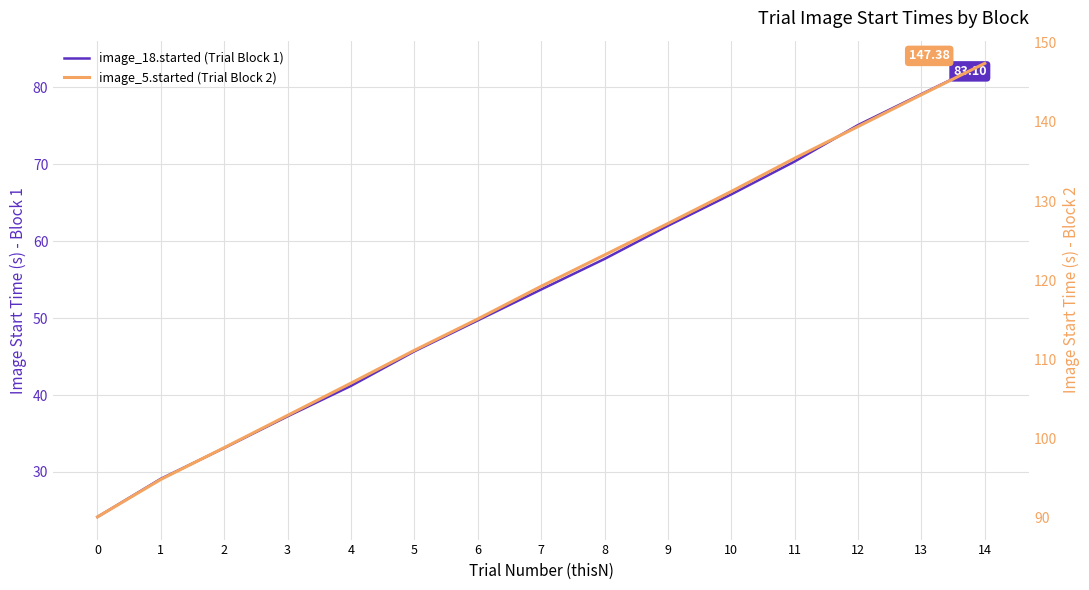

Reading left to right, what are all the values shown in this chart?

image_18.started (Trial Block 1): 0=24.2	1=29.1	2=33.1	3=37.2	4=41.2	5=45.7	6=49.7	7=53.7	8=57.7	9=62.0	10=66.1	11=70.3	12=75.1	13=79.1	14=83.1
image_5.started (Trial Block 2): 0=90.1	1=94.9	2=98.9	3=103.0	4=107.0	5=111.2	6=115.1	7=119.2	8=123.2	9=127.2	10=131.2	11=135.4	12=139.4	13=143.4	14=147.4